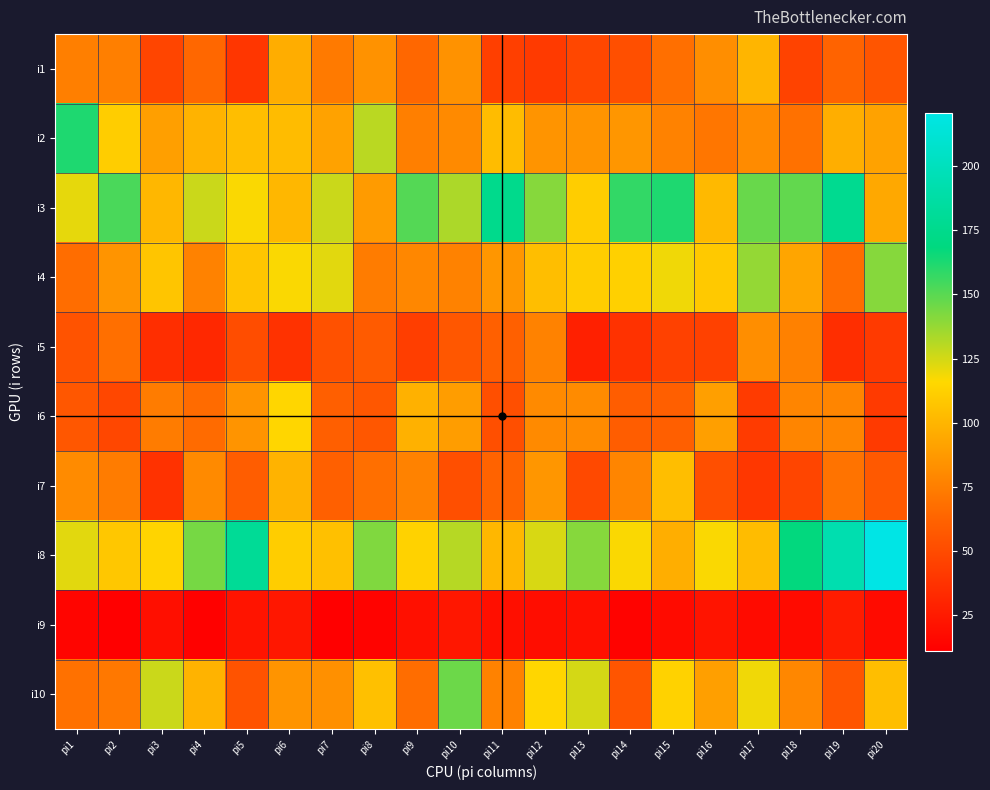

At which category is the sum across all series the highest?

pi6